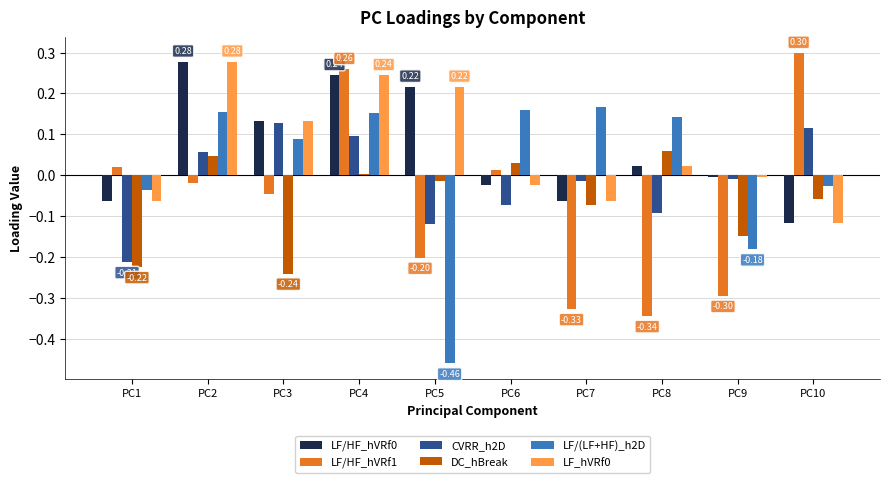

At which category is the sum across all series the highest?

PC4